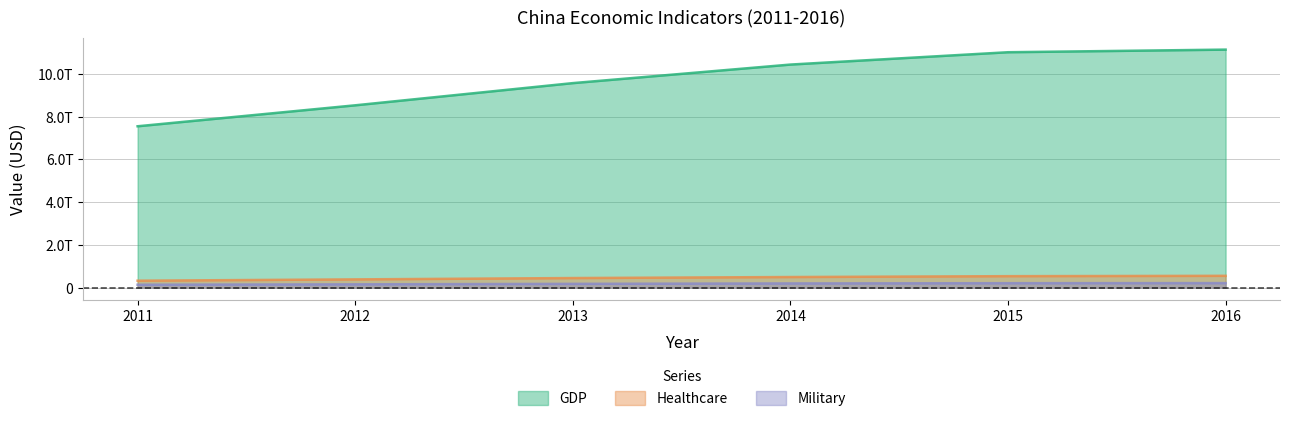

Is it true that Military equals 88948173073 at 2014?

False